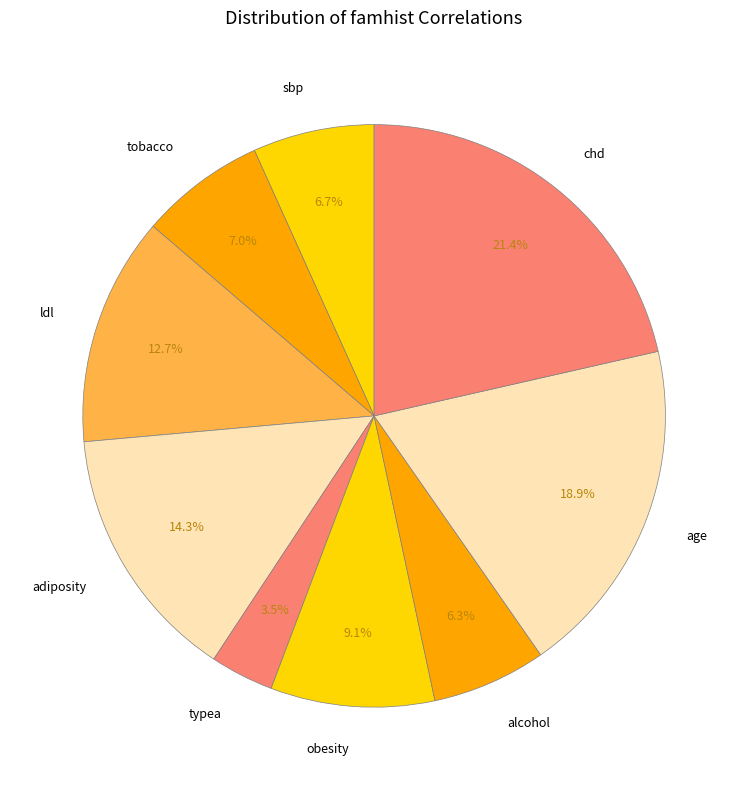

What is the smallest slice in the pie chart?

typea